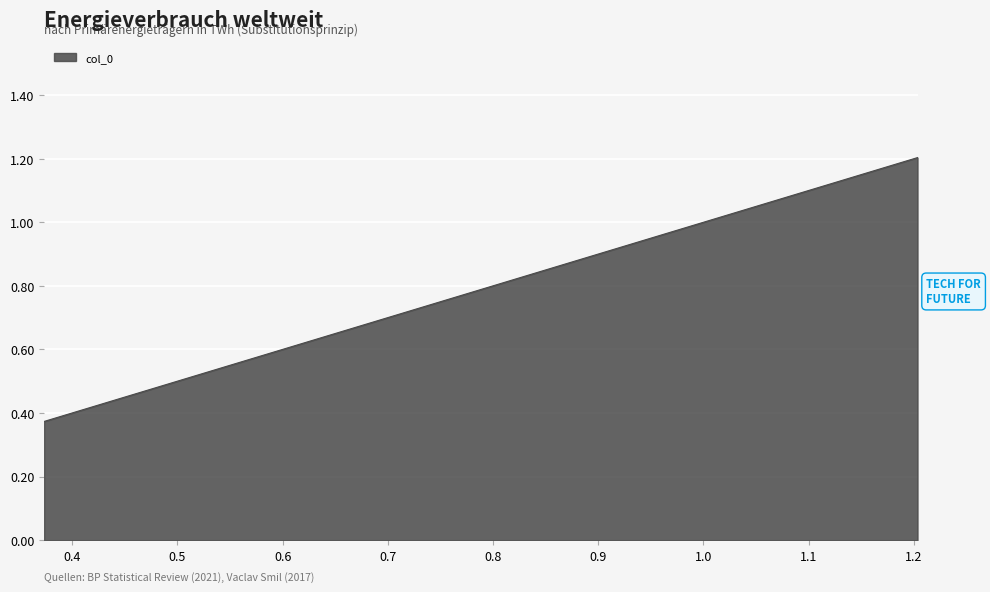

How many lines are shown in the chart?

1